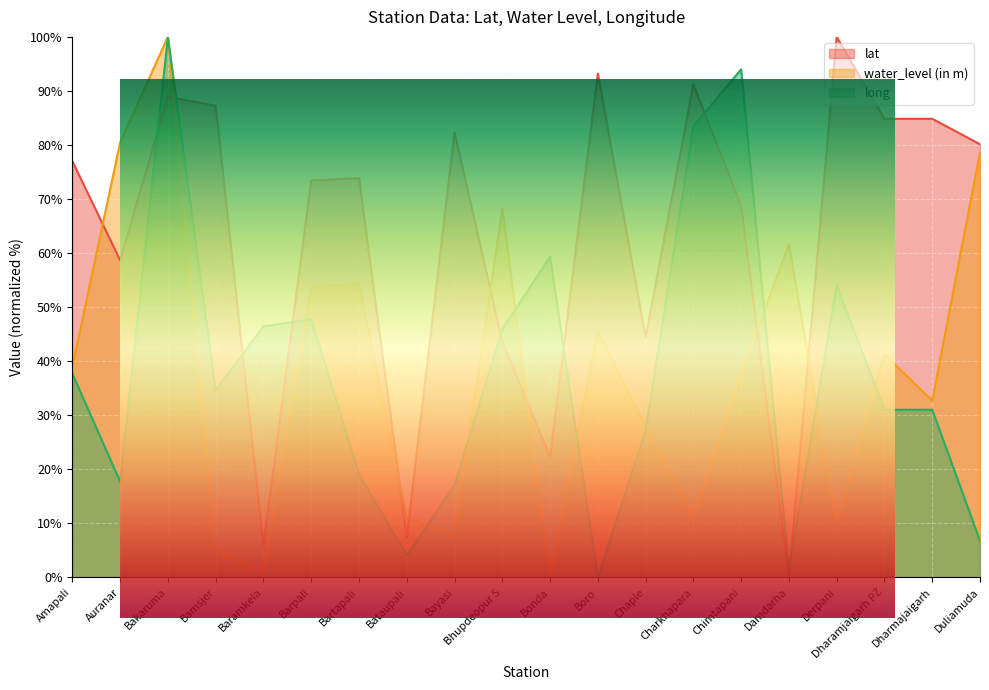

Which series changed the most between Bakaruma and Chaple?

long